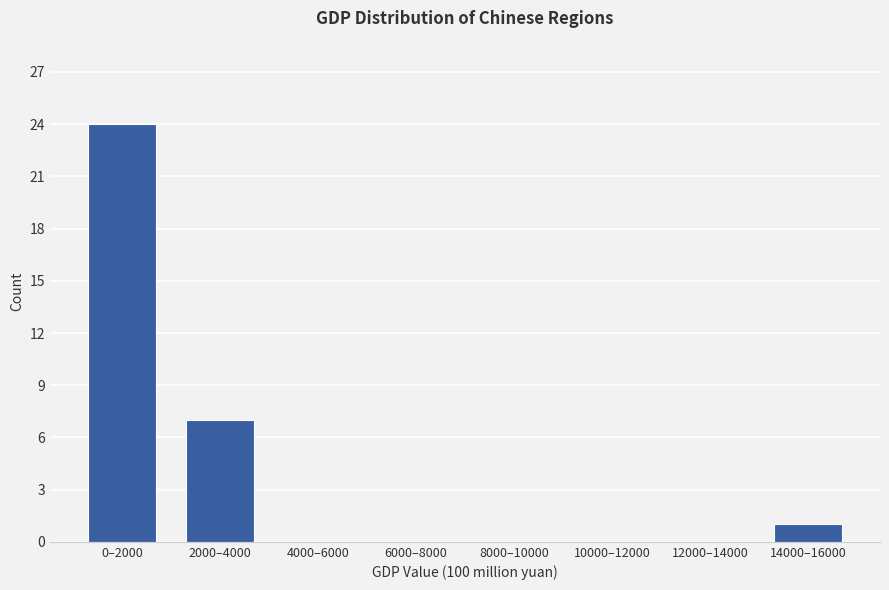

Reading right to left, extract all data points from this chart.

14000–16000=1	12000–14000=0	10000–12000=0	8000–10000=0	6000–8000=0	4000–6000=0	2000–4000=7	0–2000=24